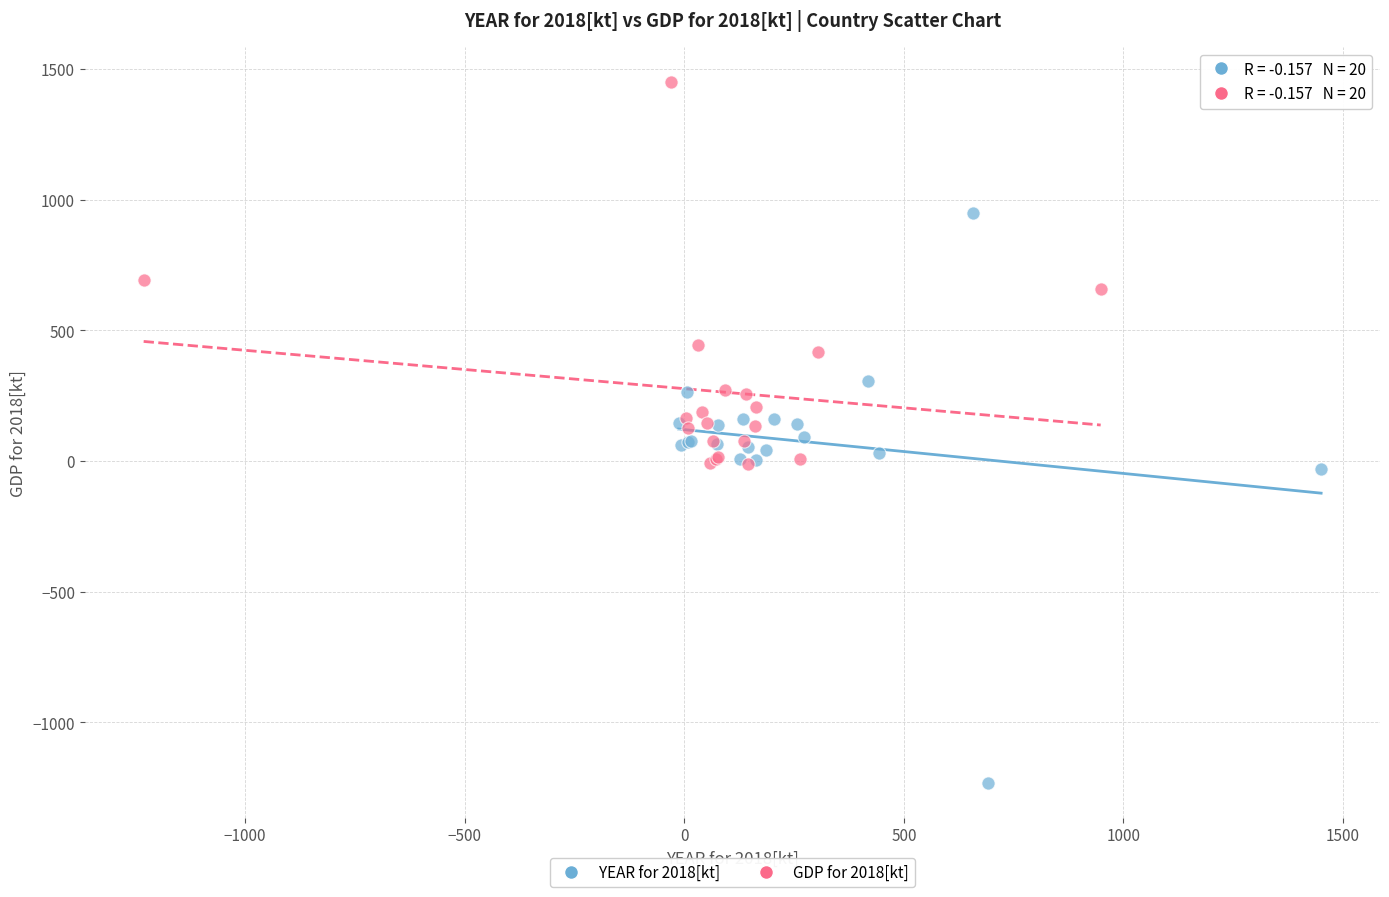

Which series reaches the minimum Y coordinate?

YEAR for 2018[kt]